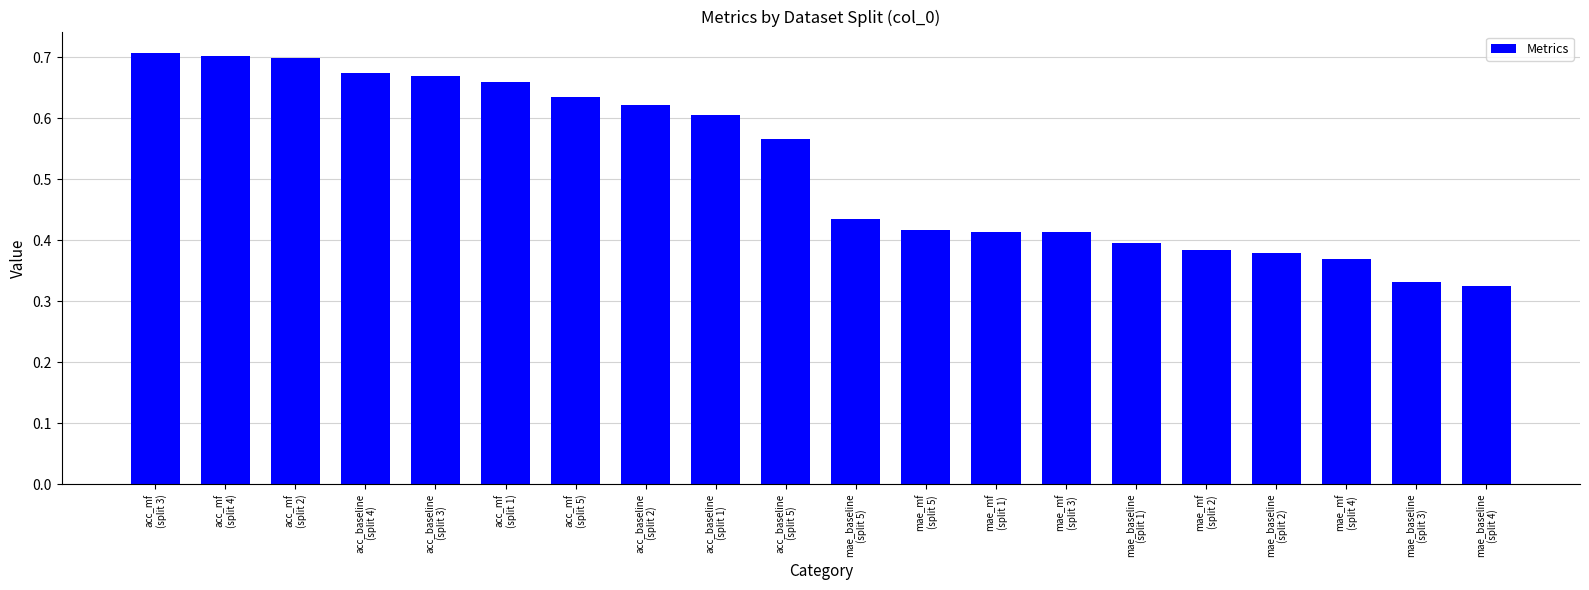

What is the sum of the values at acc_baseline
(split 1) and mae_mf
(split 5)?

1.0